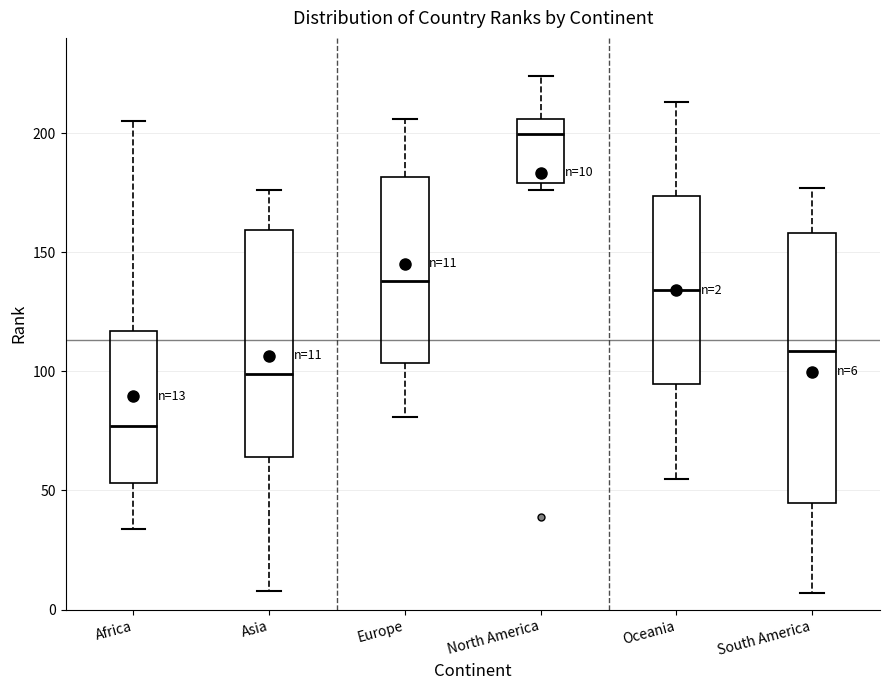

Which box has the lowest median line?

Africa